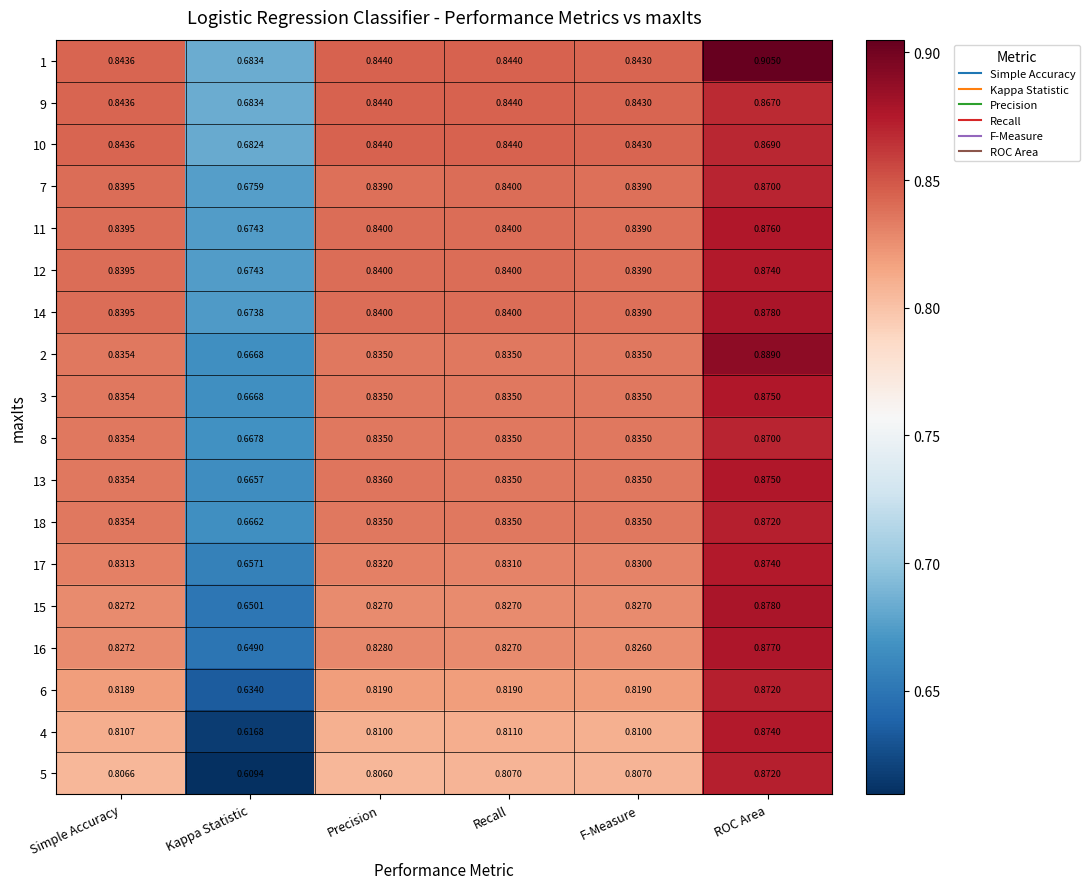

Which series has the widest spread of values?

5